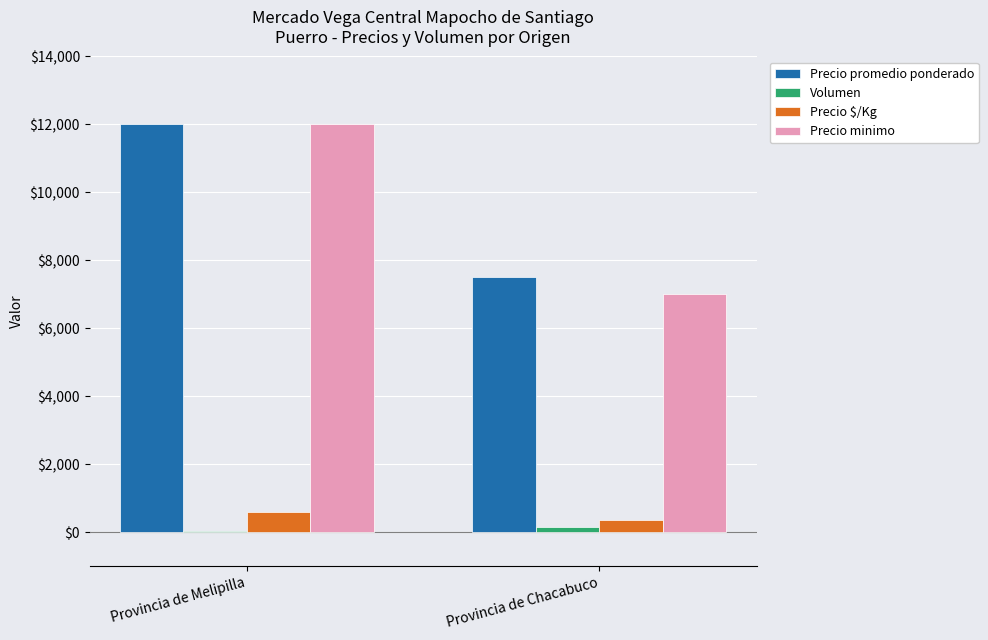

Which series changed the most between Provincia de Melipilla and Provincia de Chacabuco?

Precio minimo